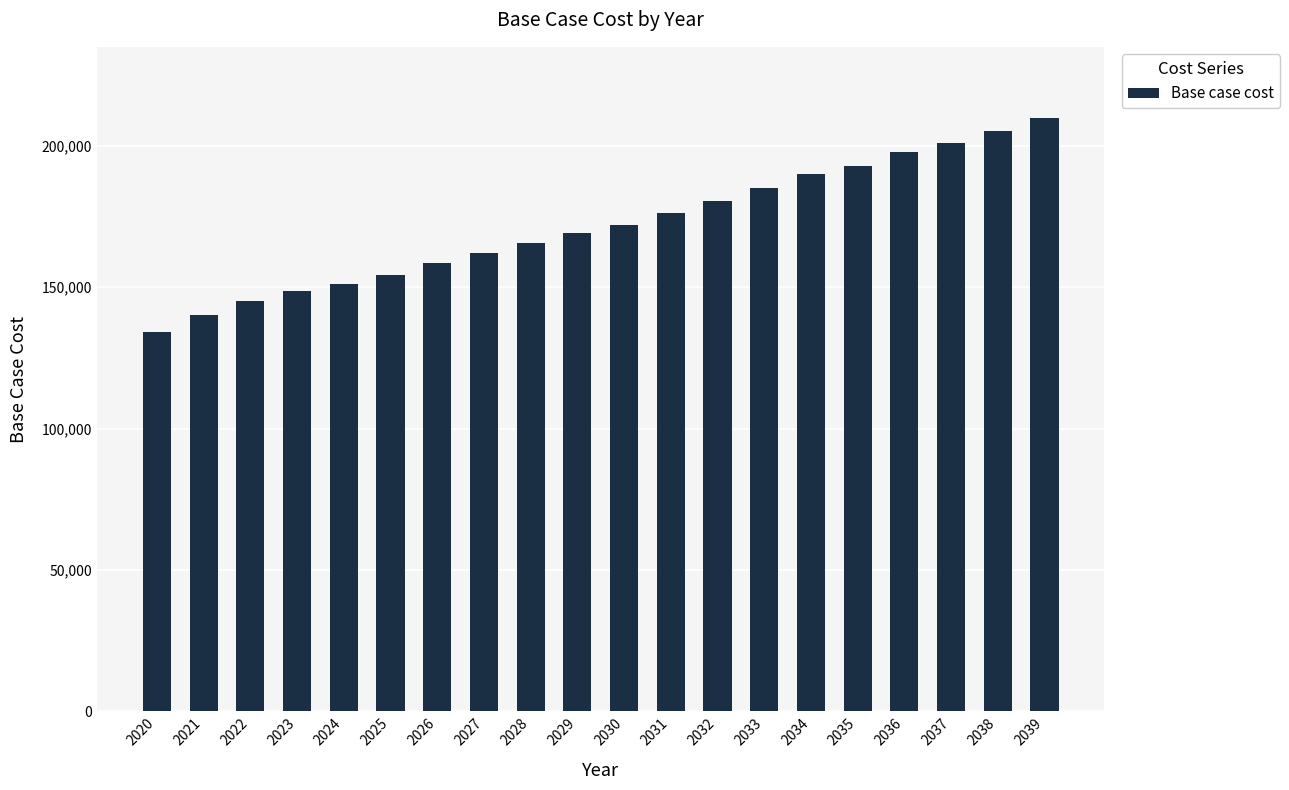

What is the difference between the values at 2035 and 2022?

47652.6